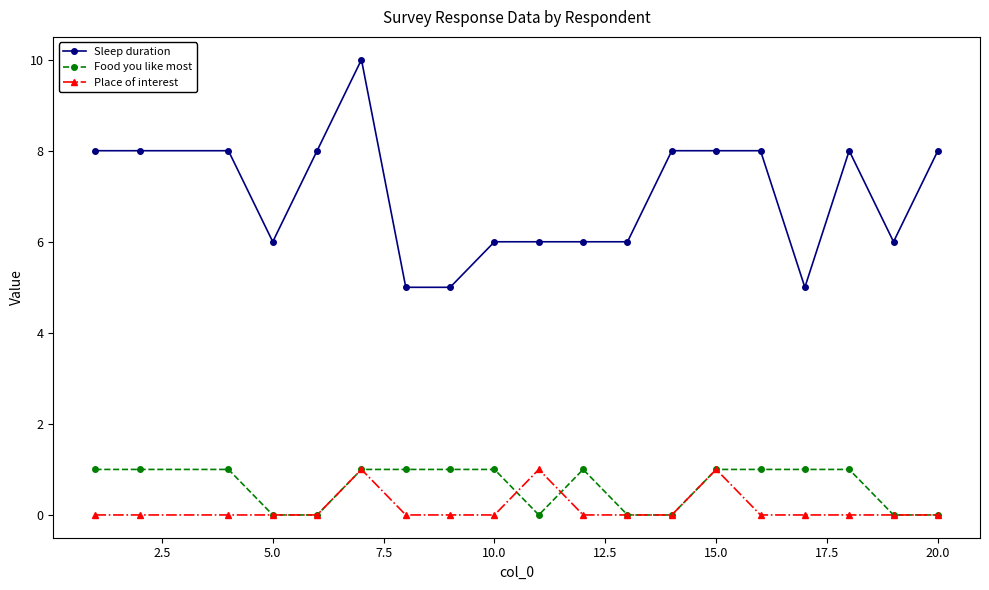

How many lines are shown in the chart?

3